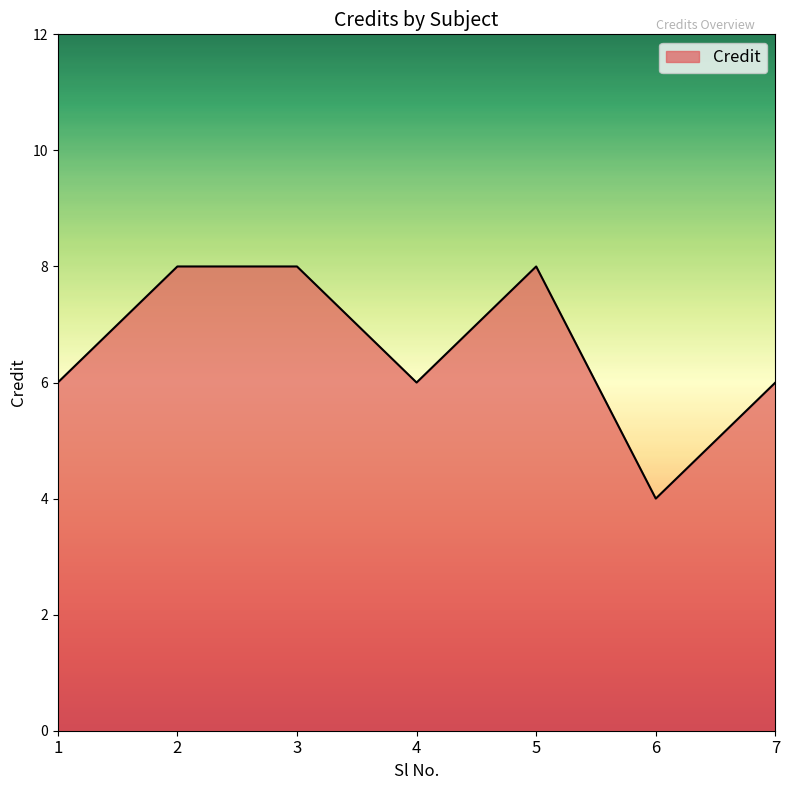

True or false: the data has more than 2 interior local peaks.

False